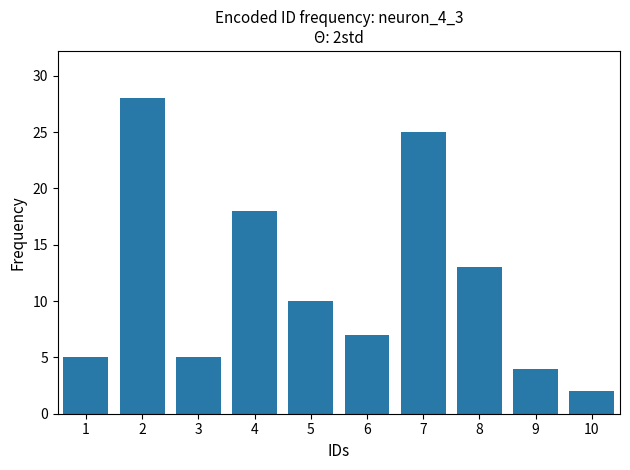

The value at 10 is 1. True or false?

False